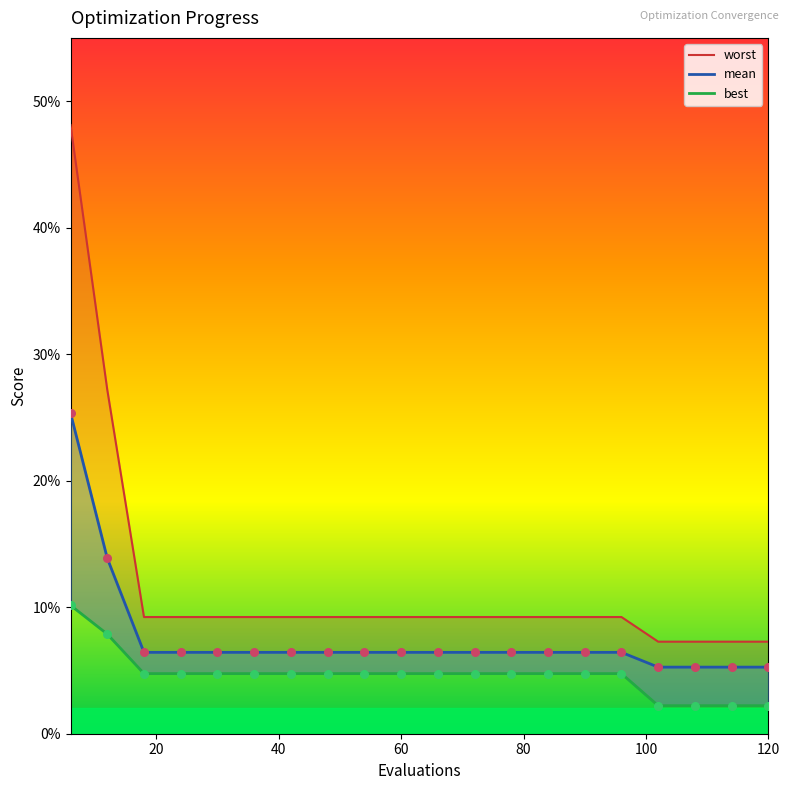

Which series contains the lowest Y value?

best